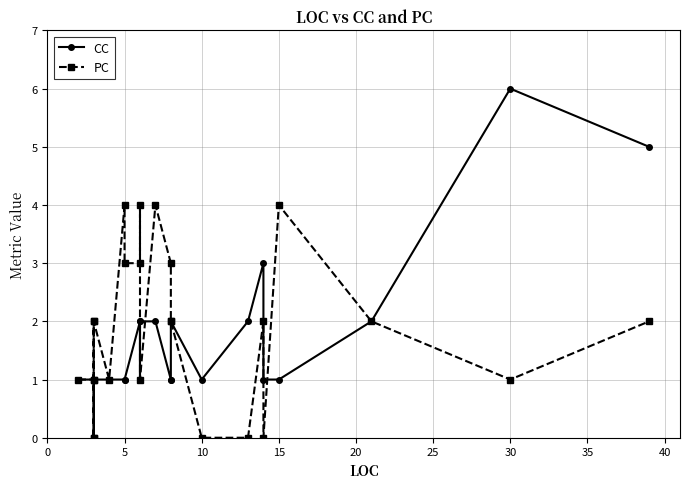

What is the label of the 11th point from the left?

10